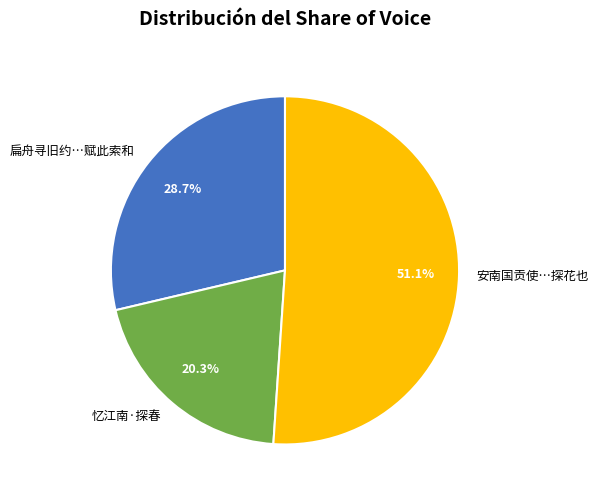

Does any single category account for the majority?

Yes